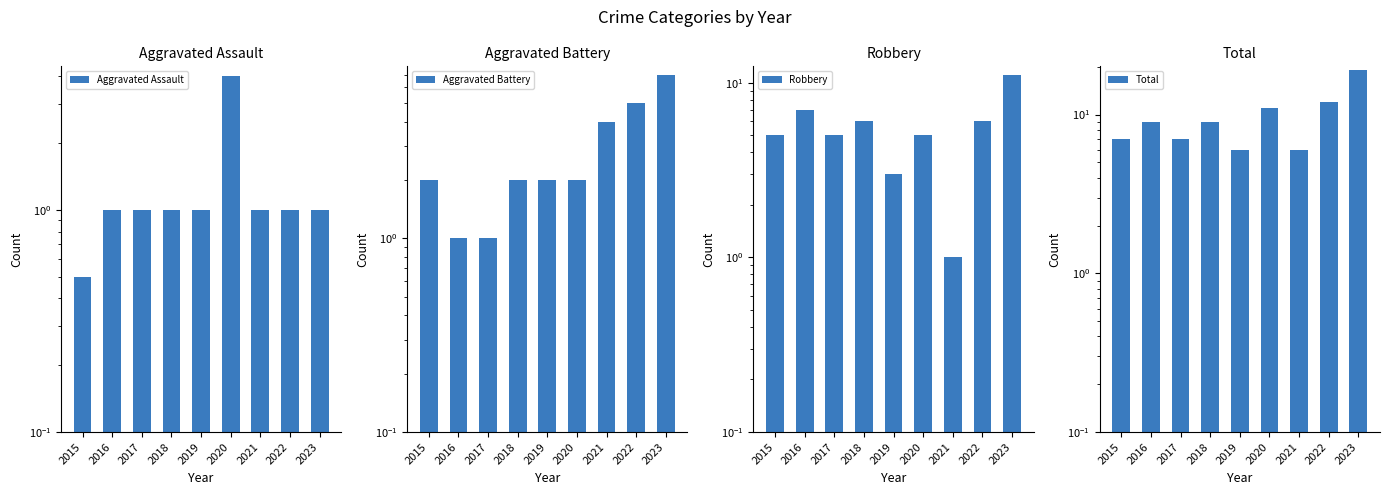

Which label corresponds to the largest value in the chart?

2023